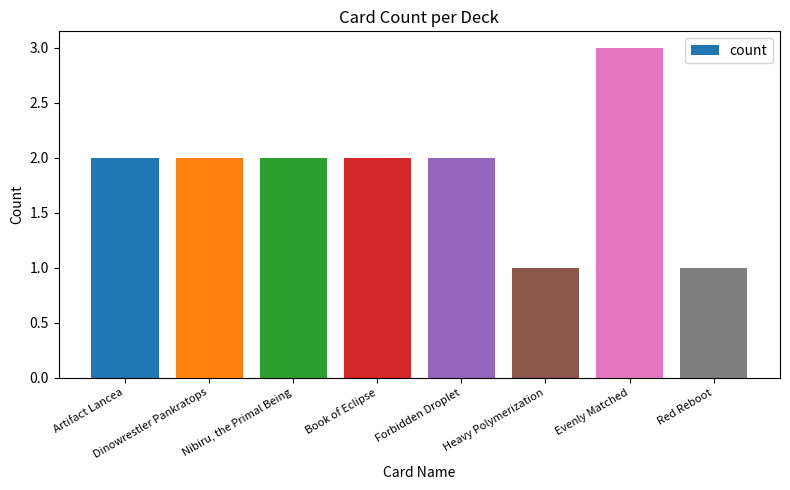

How many series are shown in this chart?

1